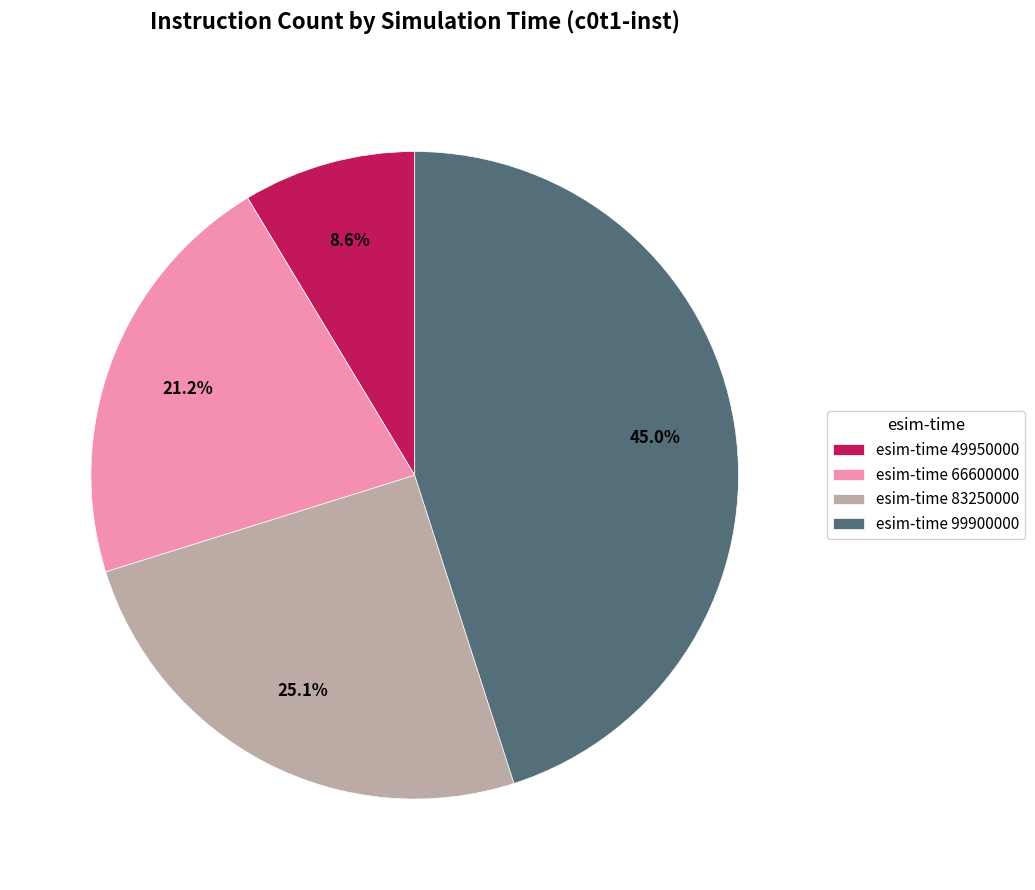

How many slices are in this pie chart?

4